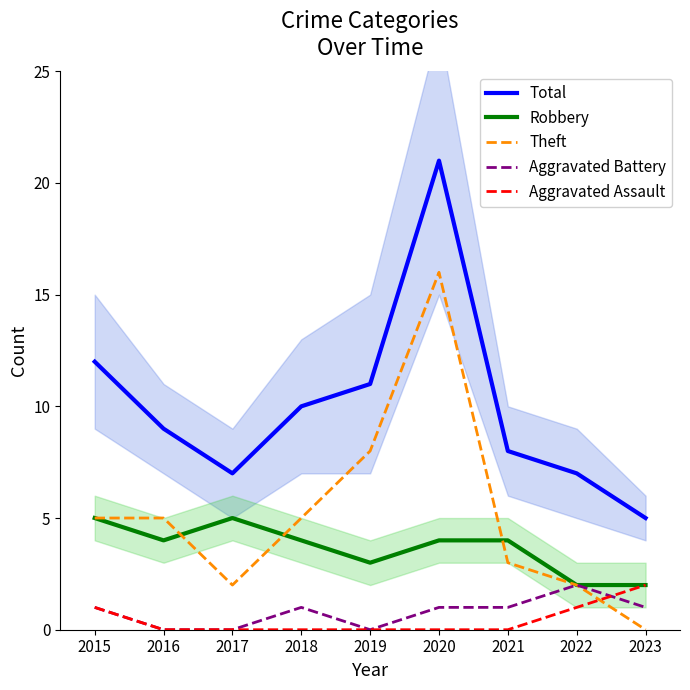

How many values in the Aggravated Battery series are below 1?

3